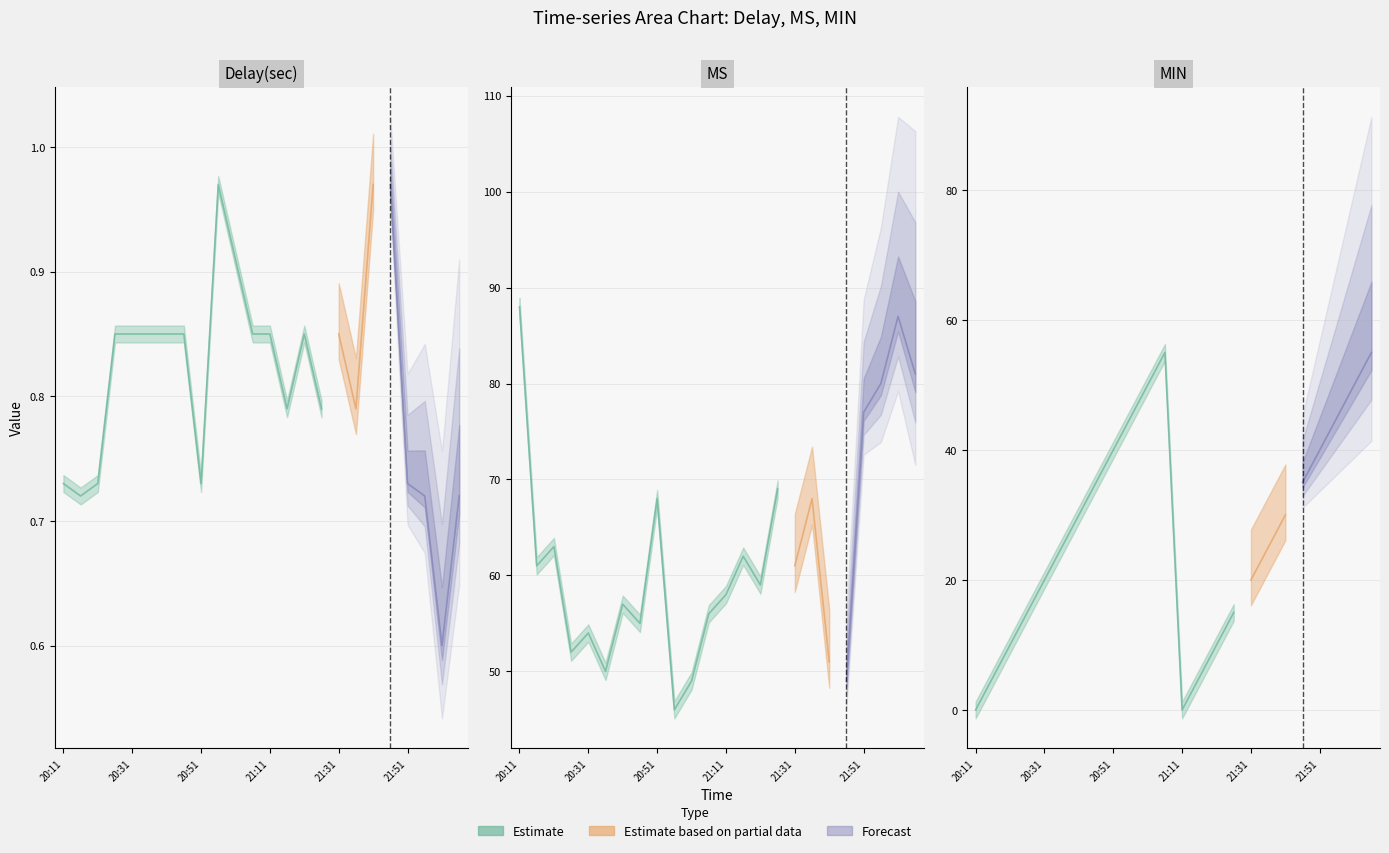

How many series are shown in this chart?

3